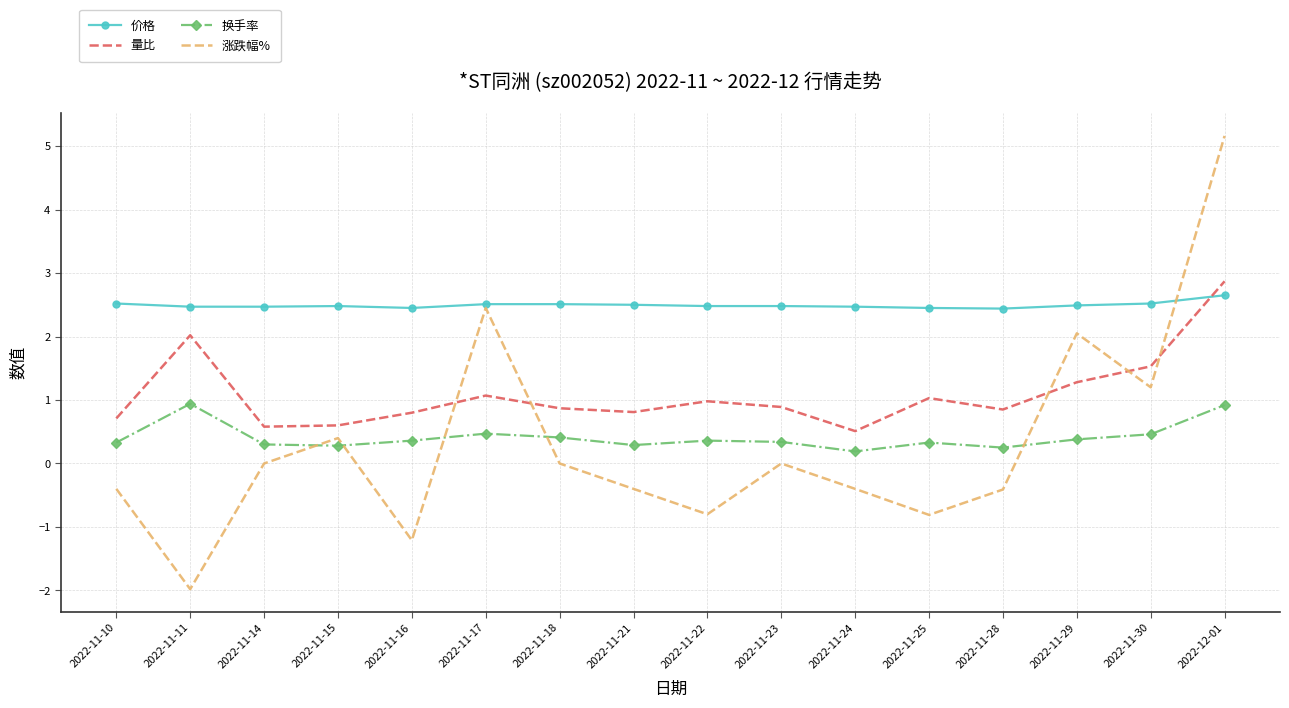

Rank the series at 2022-11-10 from lowest to highest value.

涨跌幅%, 换手率, 量比, 价格